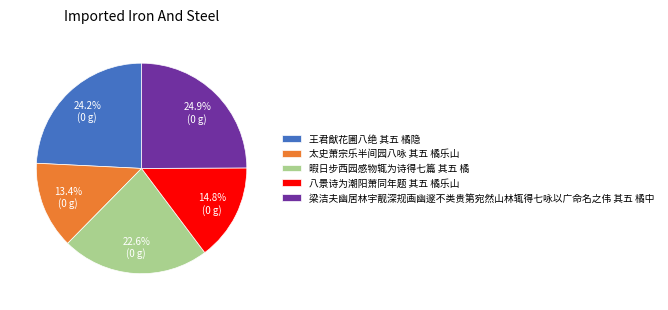

What percentage is the 王君猷花圃八绝 其五 橘隐 slice, to the nearest percent?

24%